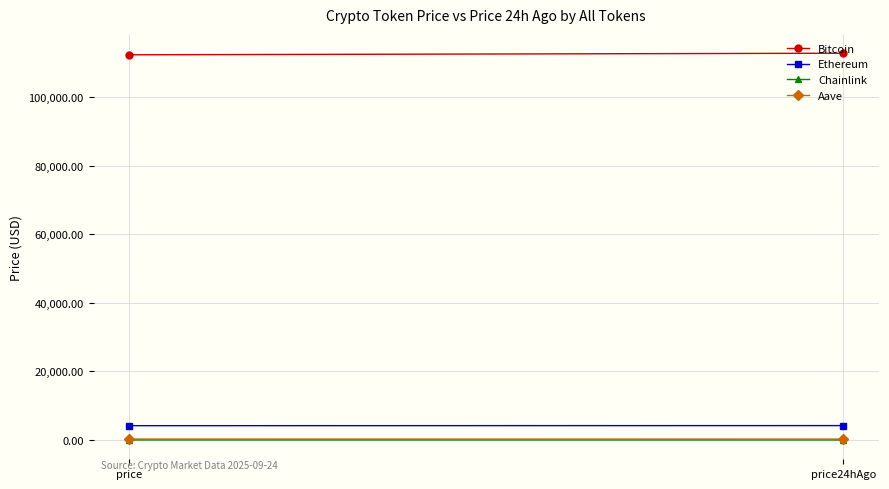

Reading right to left, transcribe all the data shown in this chart.

Bitcoin: 112752.0	112294.0
Ethereum: 4204.4	4180.2
Chainlink: 21.7	21.6
Aave: 269.6	277.6